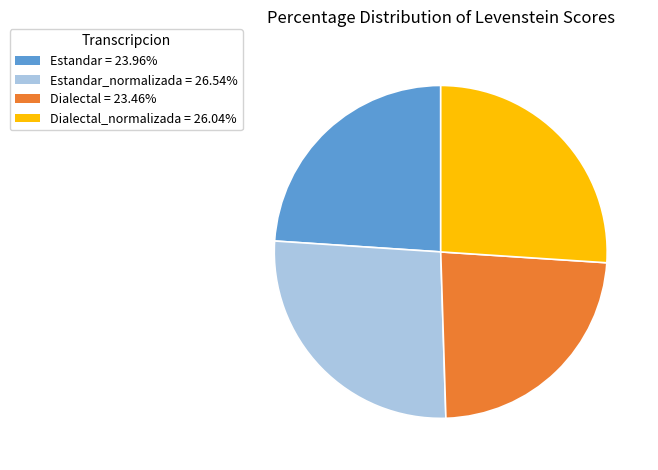

Is there any slice that represents more than half of the pie?

No